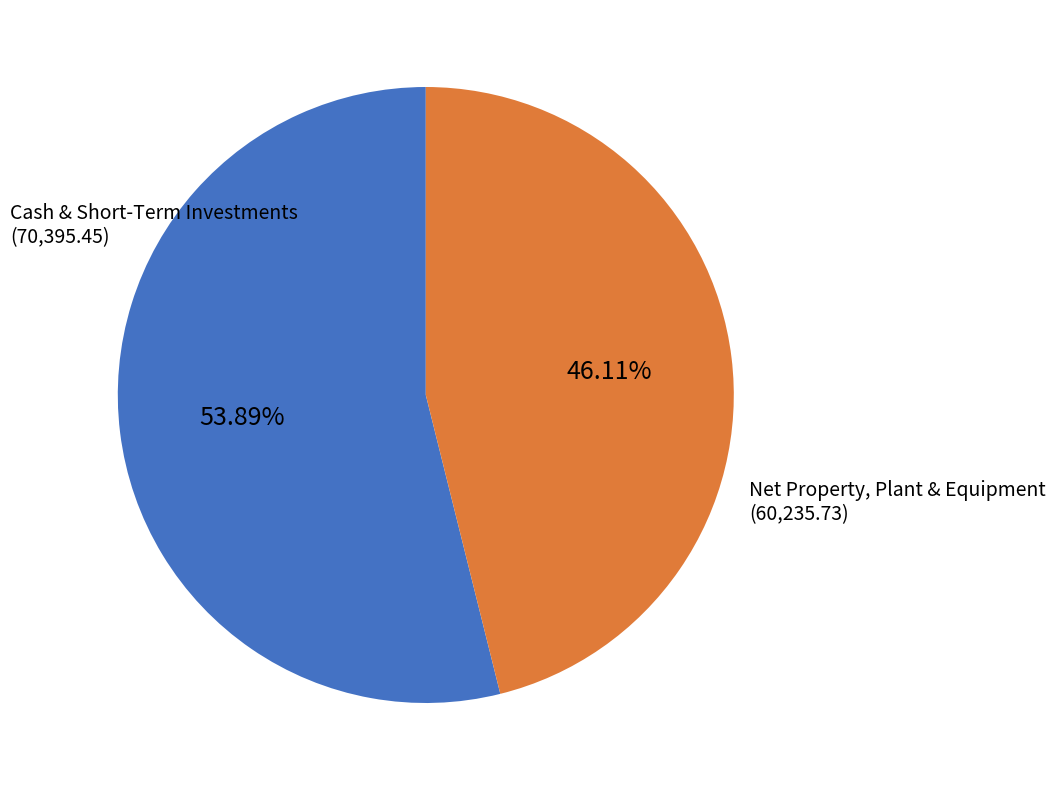

To the nearest percent, what is the difference between the largest and smallest slice percentages?

8%